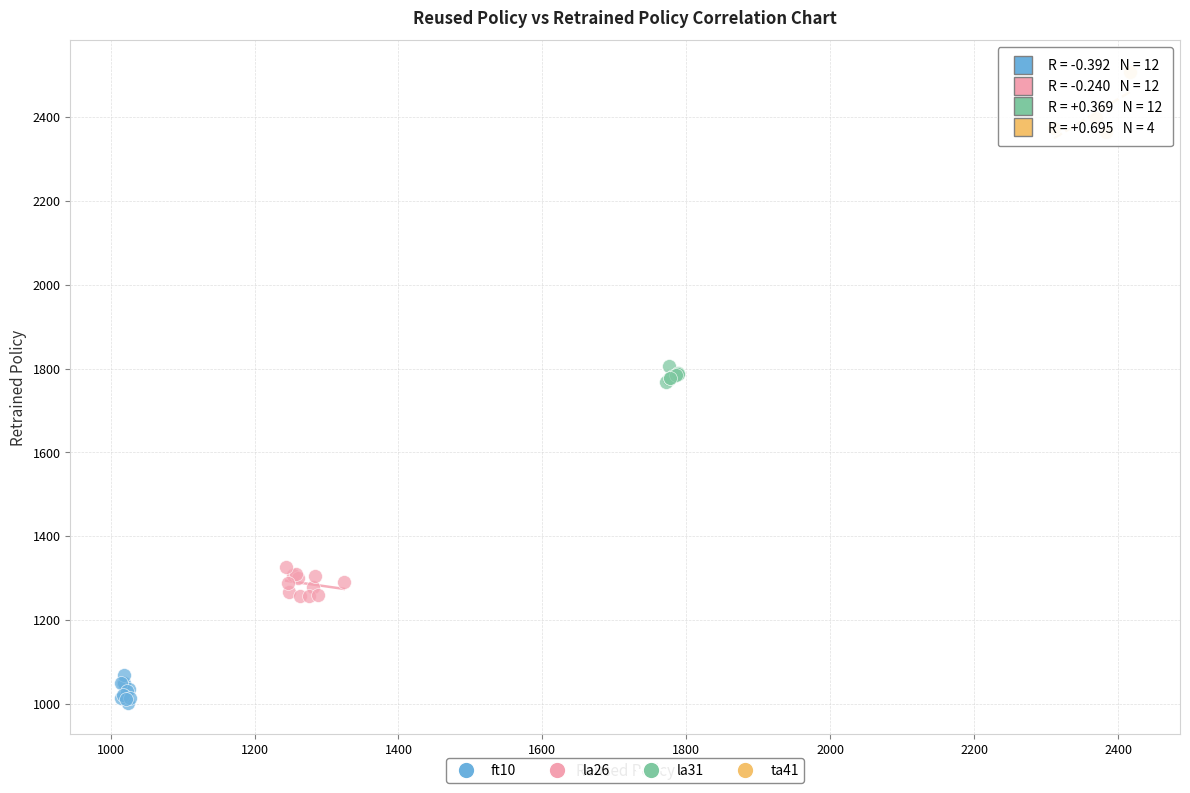

Which series has the widest spread of Y values?

ta41